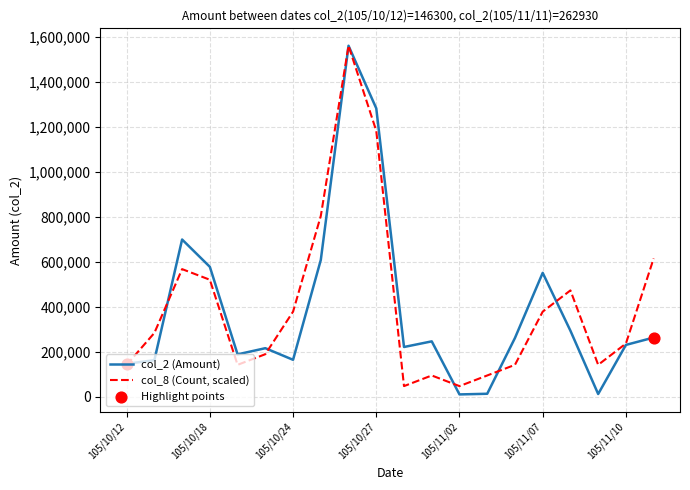

What is the minimum value for col_8 (Count, scaled)?

47245.8